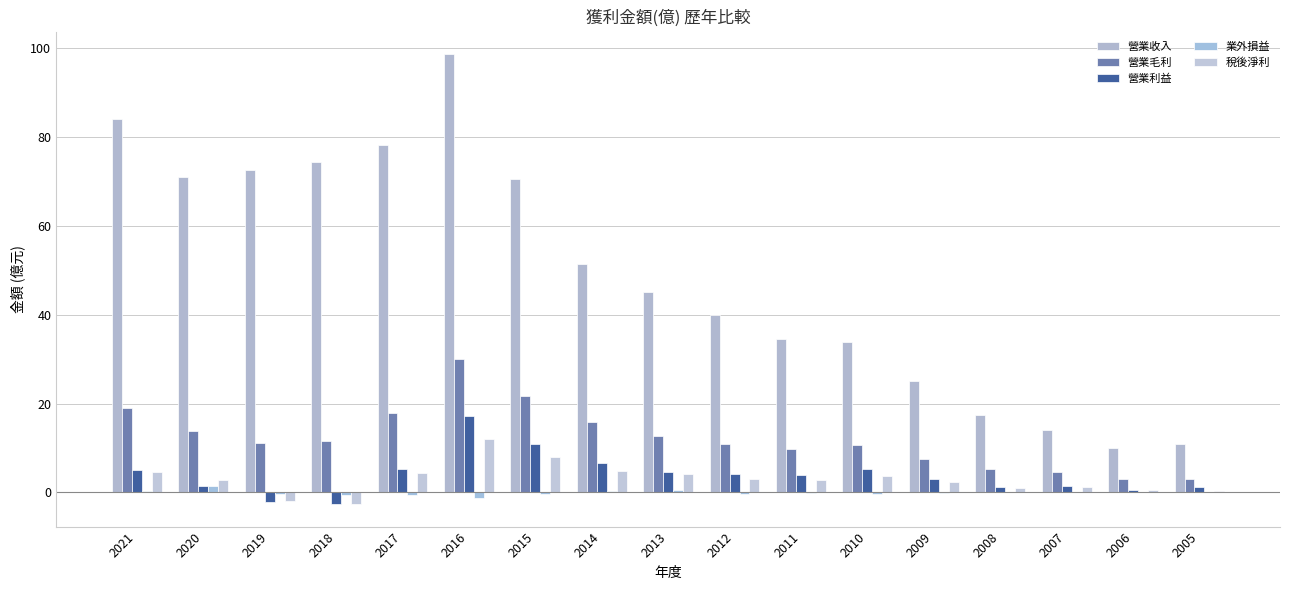

What is the value of the 營業利益 bar at the 8th from the left?

6.6